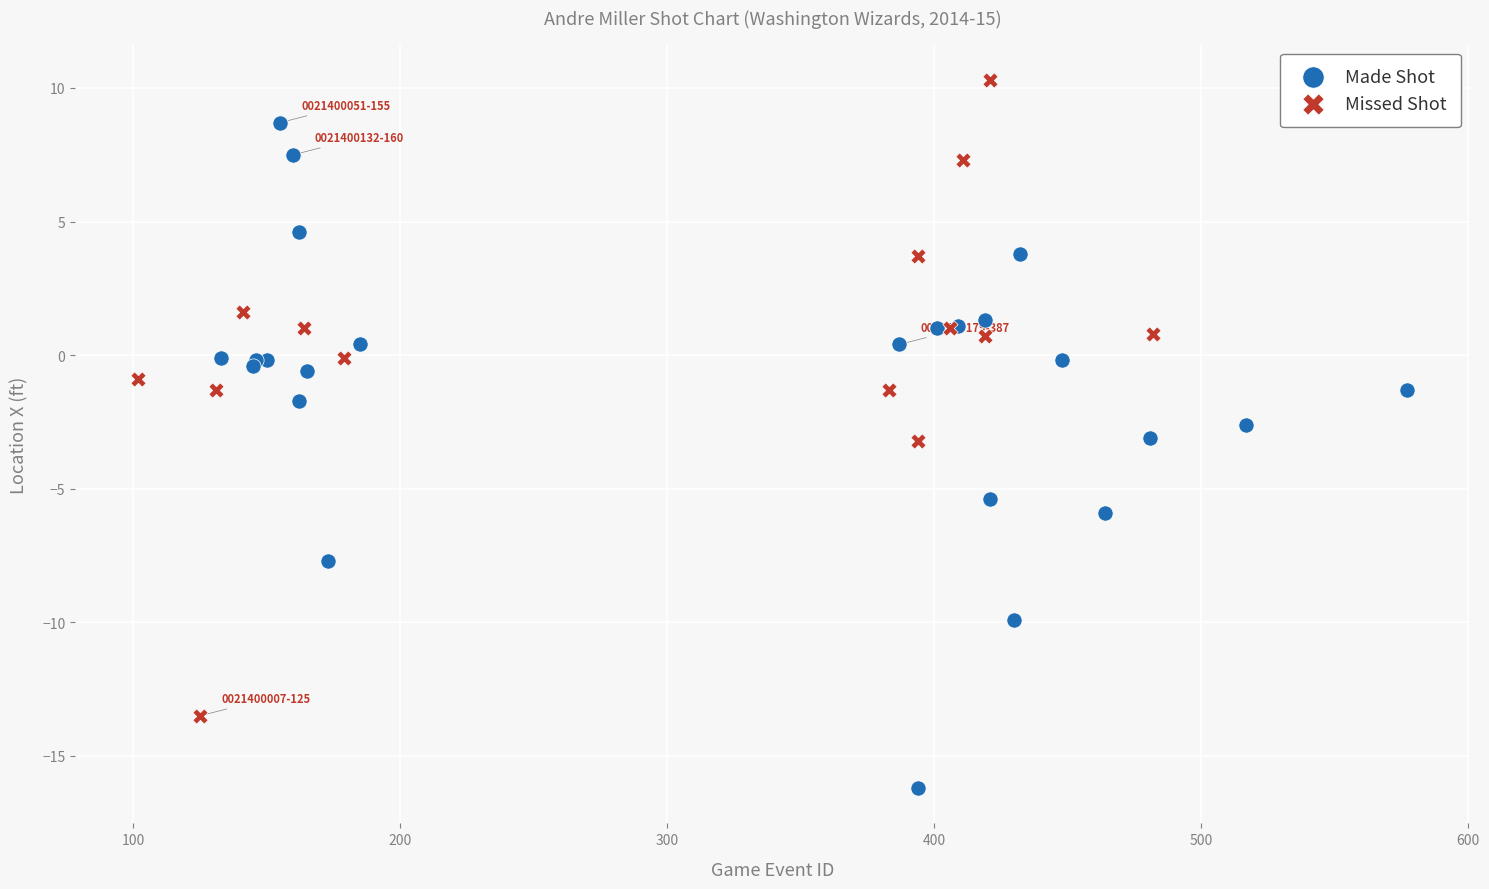

Which series contains the highest Y value?

Missed Shot